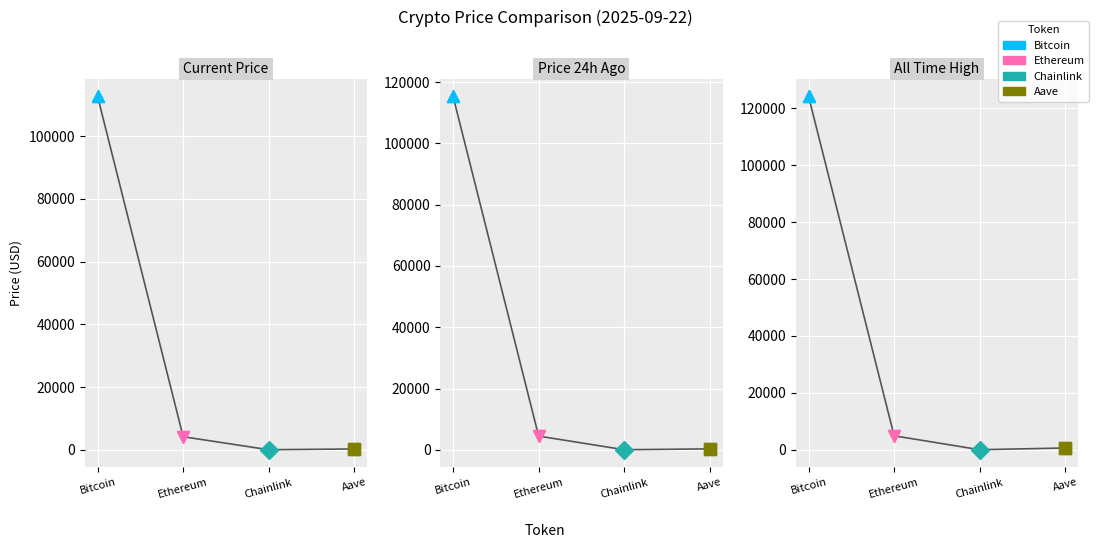

True or false: allTimeHigh has more than 1 points higher than both neighbors.

False